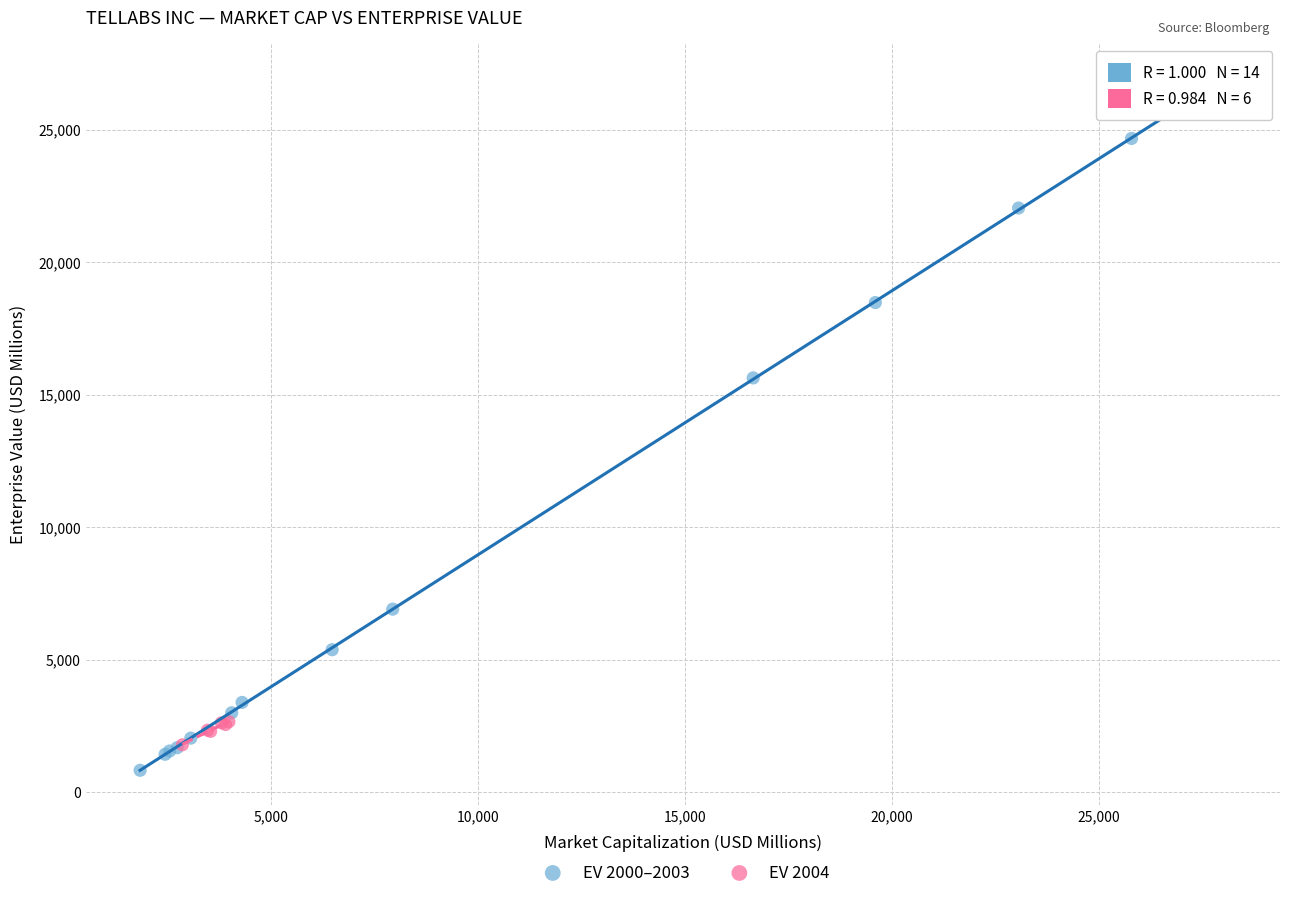

Which series has the widest spread of Y values?

EV 2000–2003